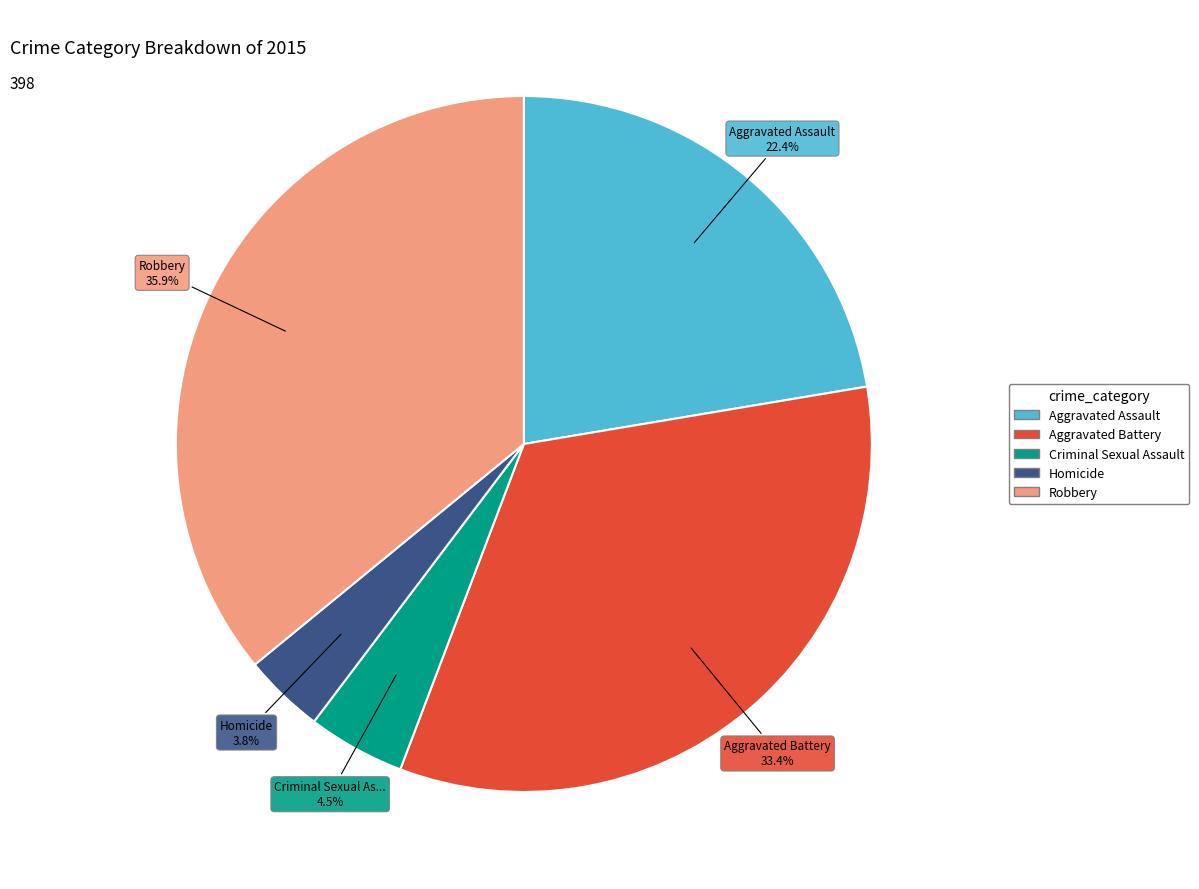

Which category has the smallest portion of the pie?

Homicide